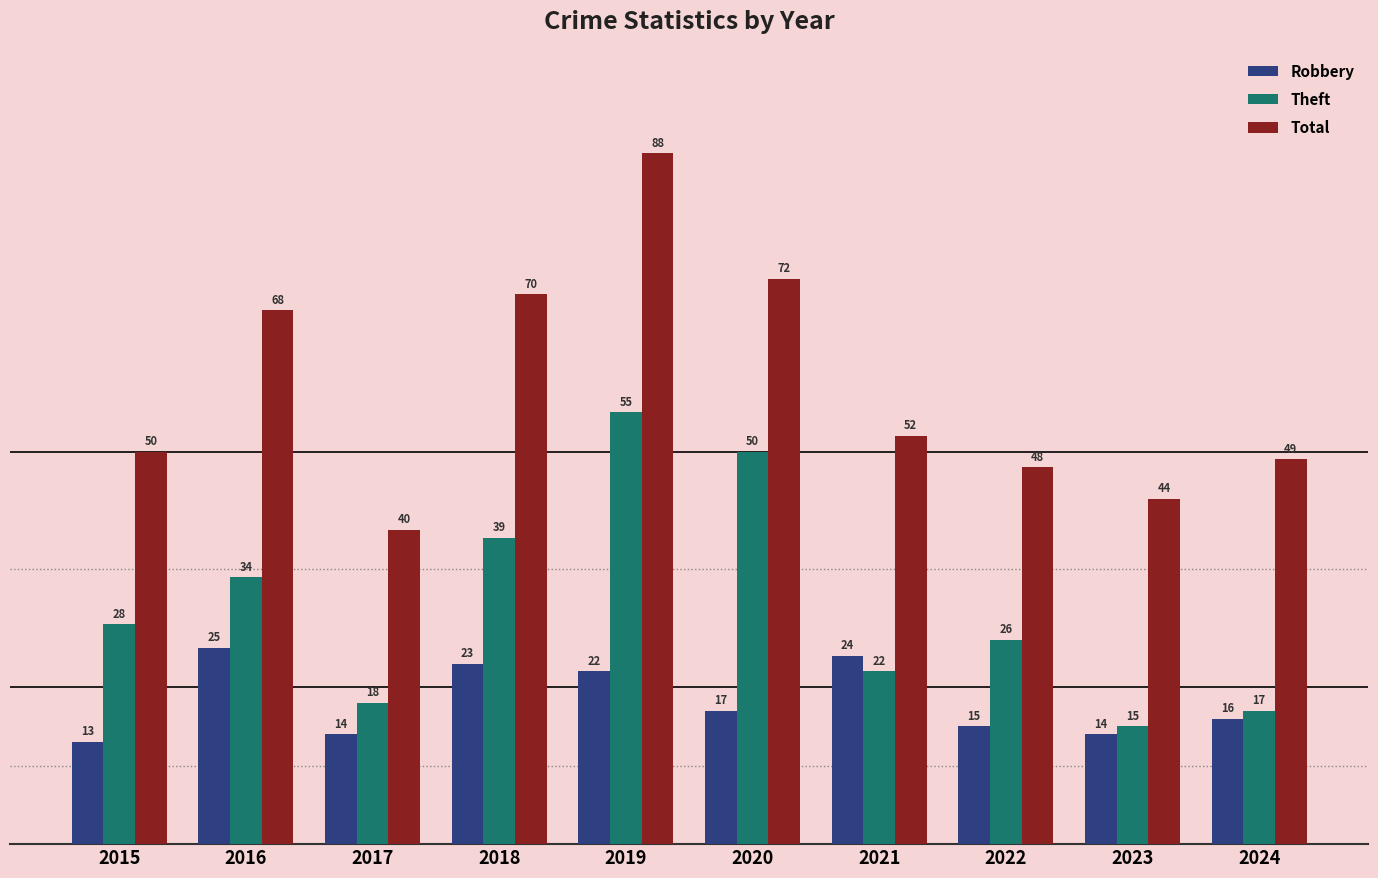

What is the maximum value shown in the chart?

88